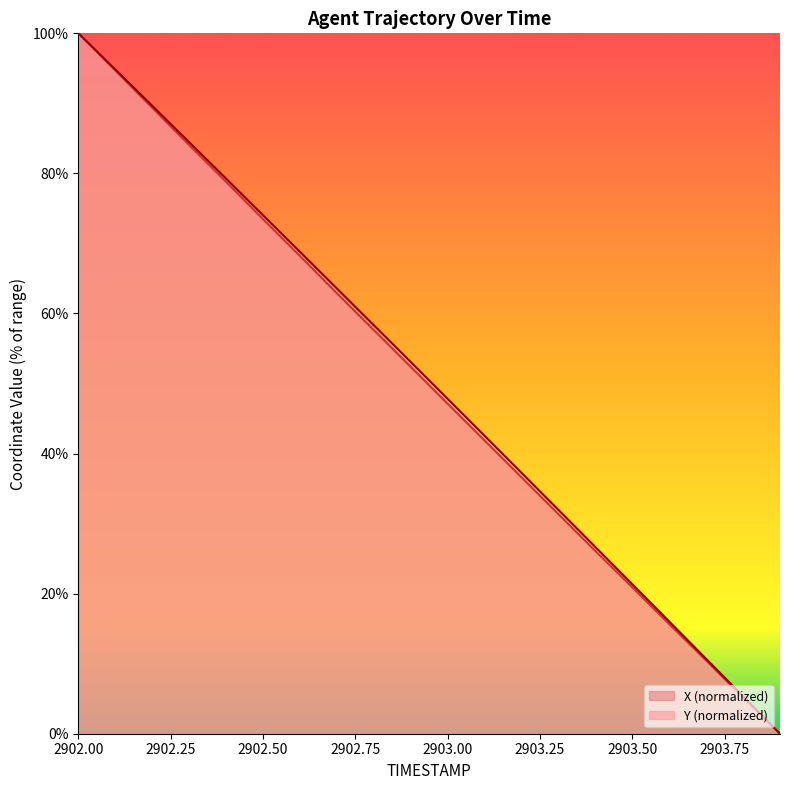

Where does the X series first go above 52?

2902.00